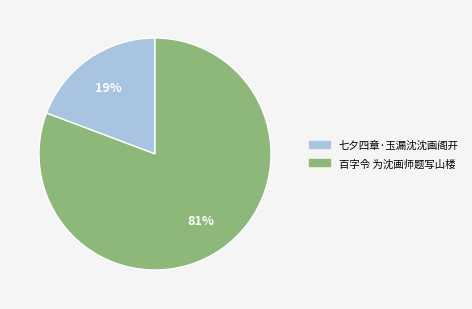

What percentage is the 七夕四章·玉漏沈沈画阁开 slice, to the nearest percent?

19%